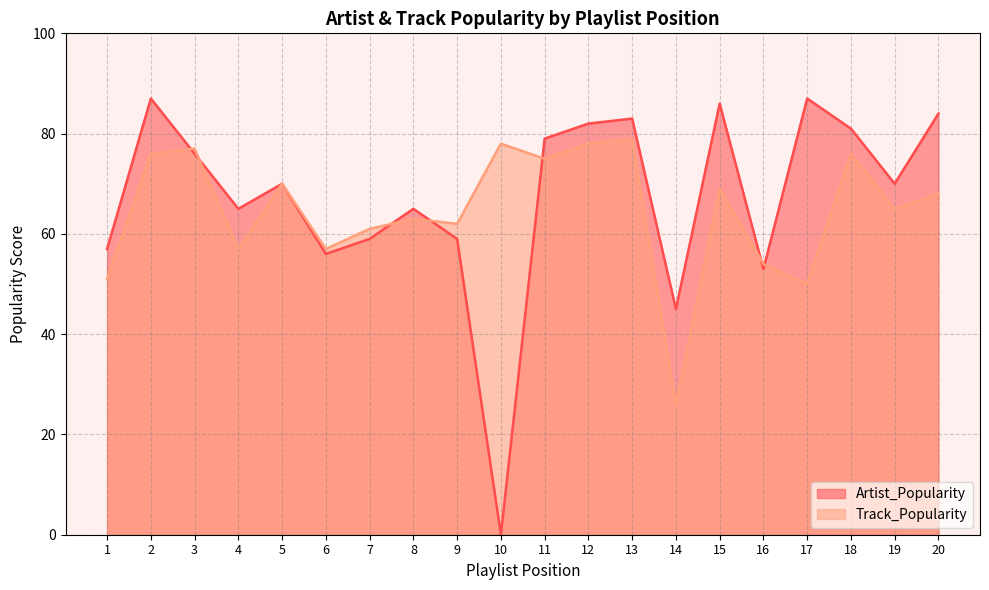

At how many categories does at least one series exceed 63?

14